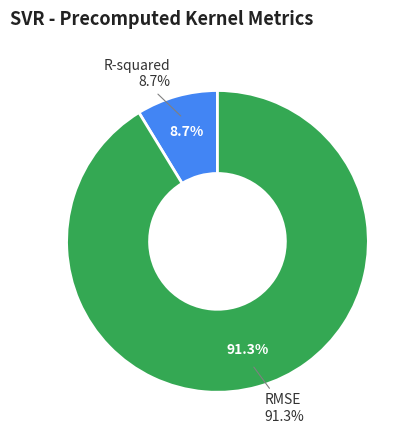

Which slice is the smallest?

R-squared